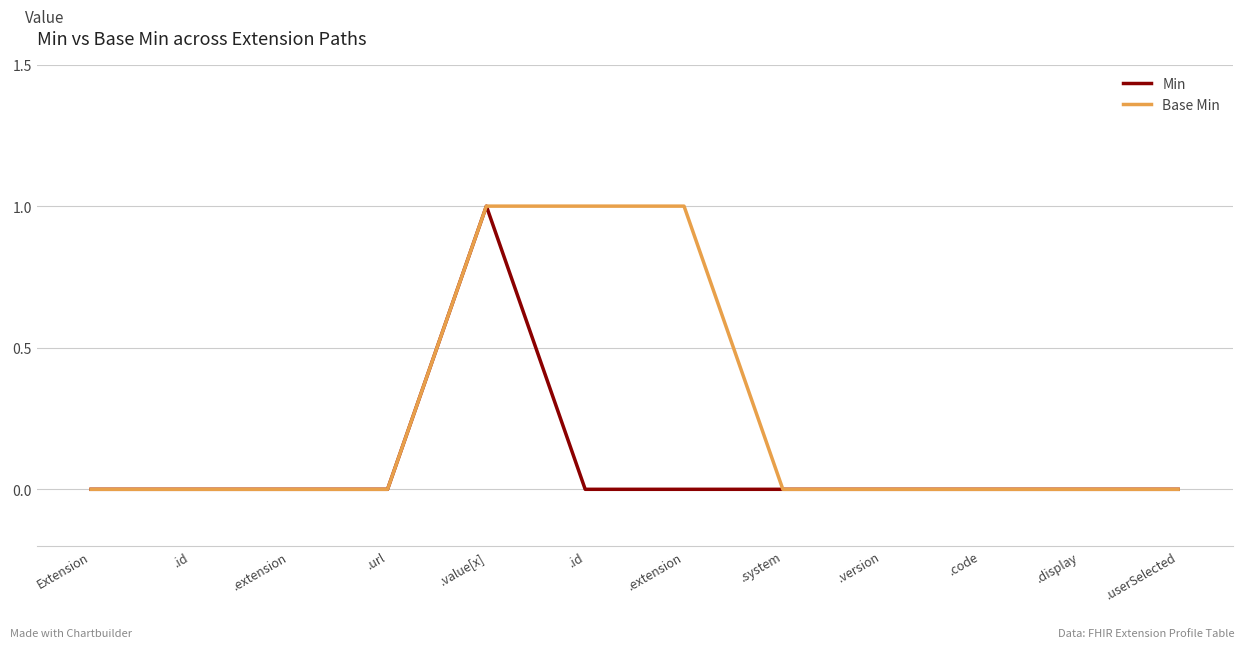

What is the label of the 2nd point from the left?

.id